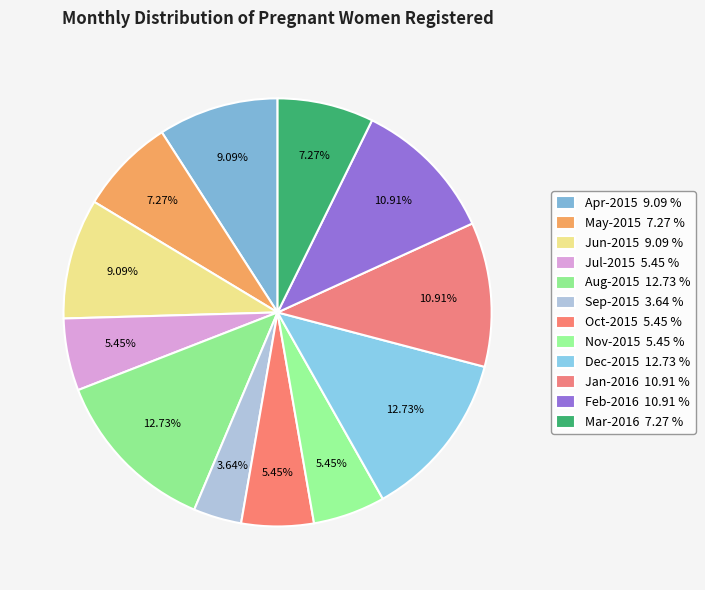

To the nearest percent, what is the combined percentage of Feb-2016 and Jul-2015?

16%